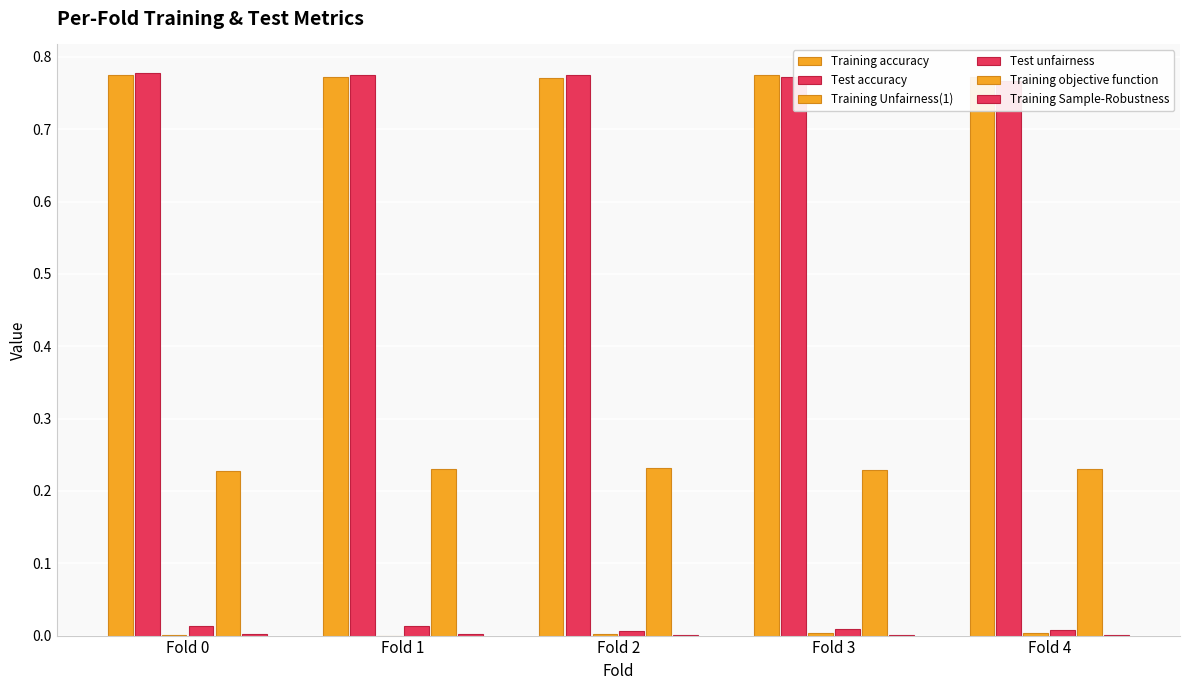

Is it true that Training objective function equals 0.3 at Fold 2?

False